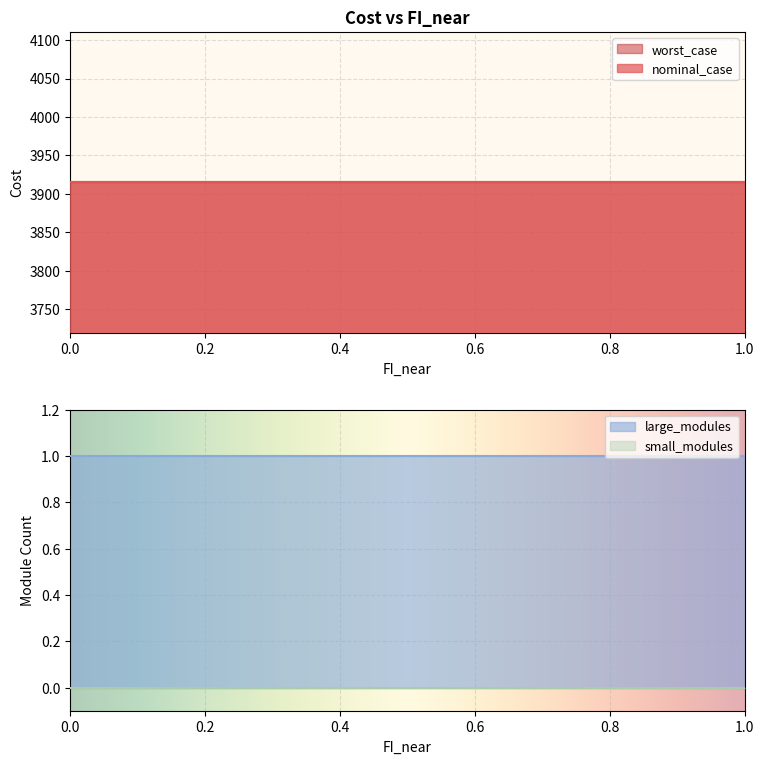

What is the difference between the highest and lowest values at 1.0?

3914.9